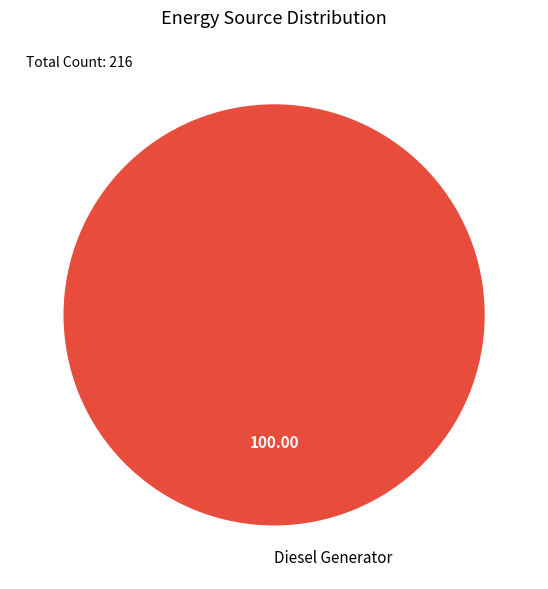

Does Diesel Generator account for over 50% of the chart?

Yes